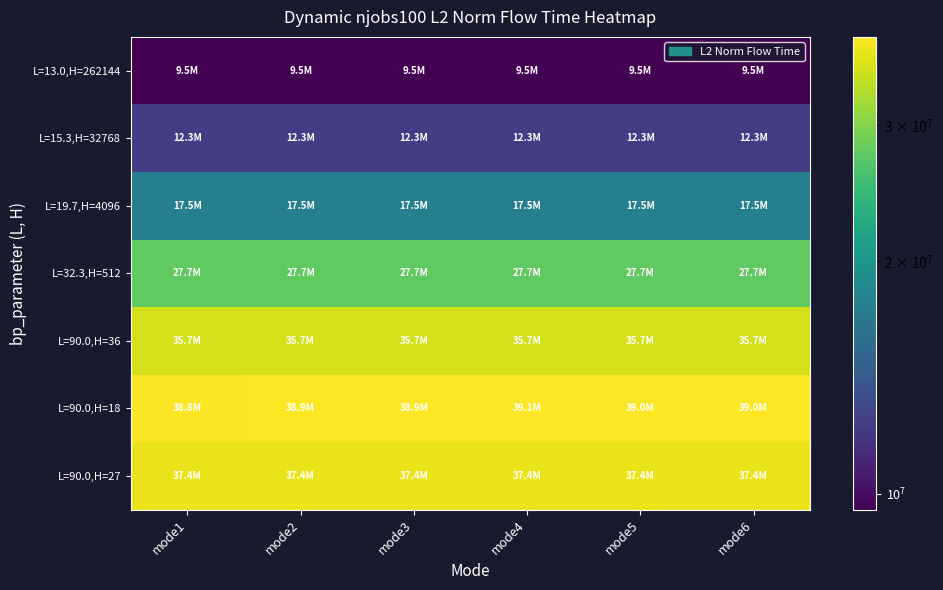

What is the greatest value displayed?

39051178.4